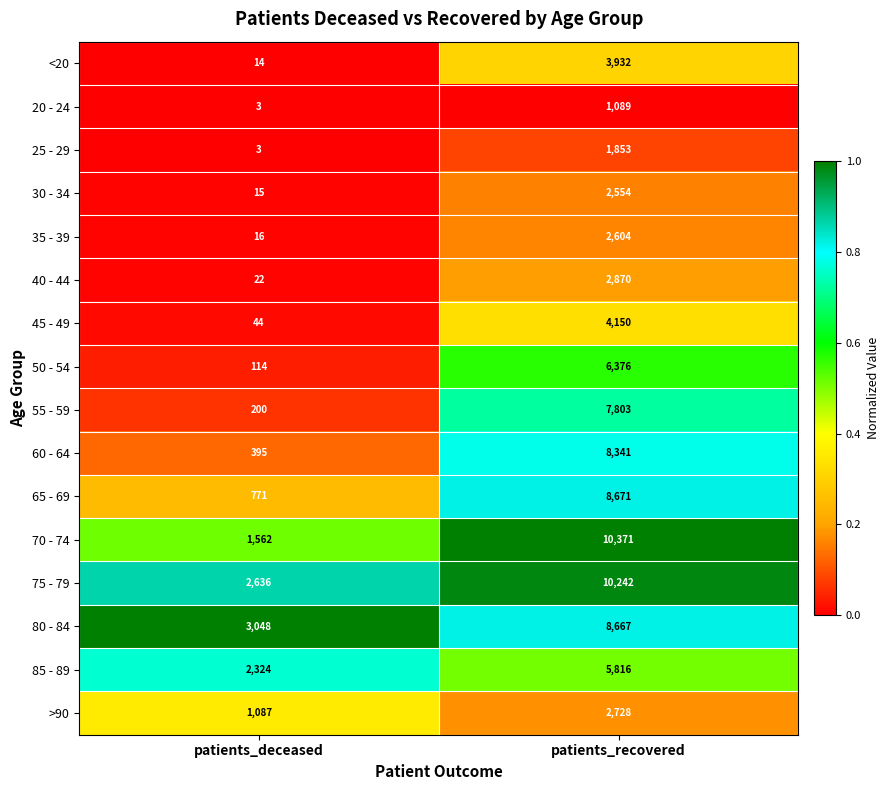

Which series has the largest total across all categories?

75 - 79